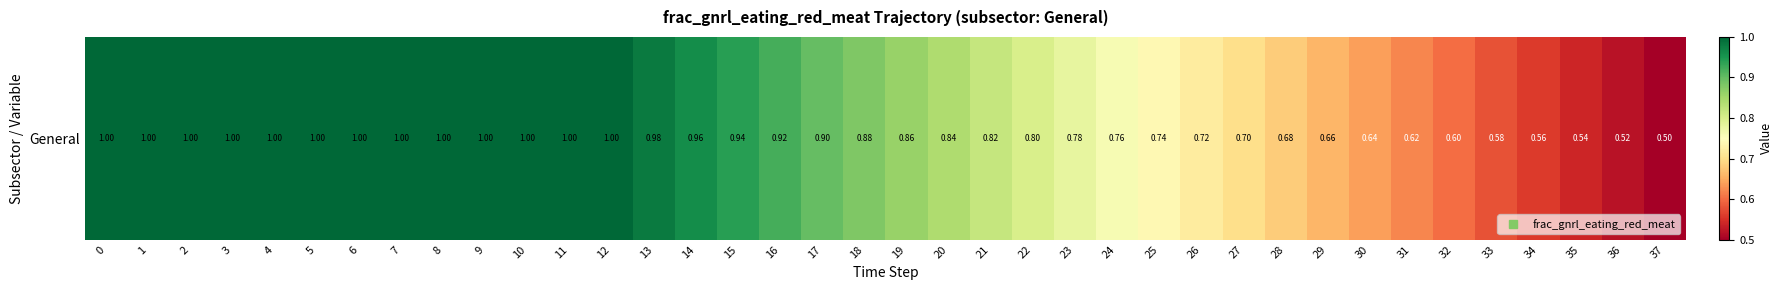

True or false: the data shows 1.0 at 33.

False